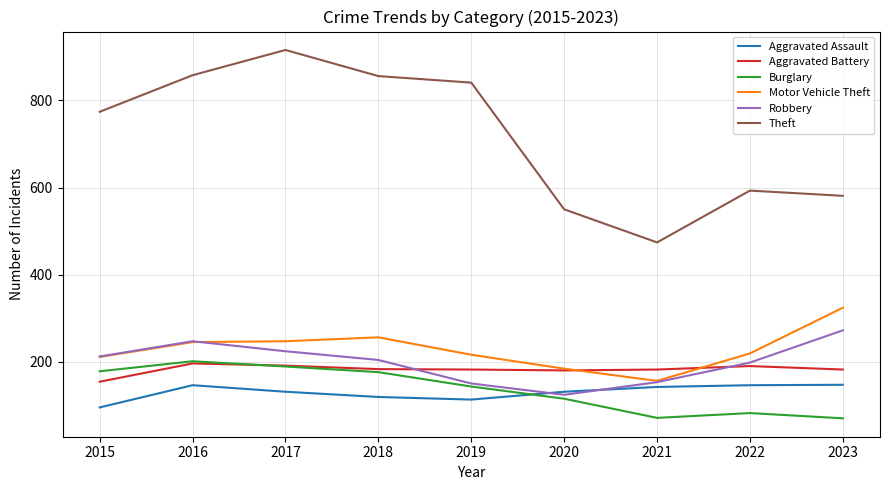

Is it true that Aggravated Assault equals 65 at 2019?

False